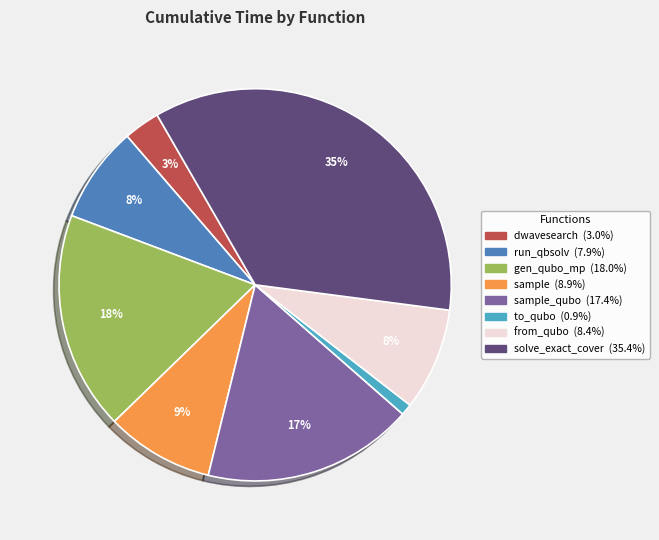

Is there any slice that represents more than half of the pie?

No